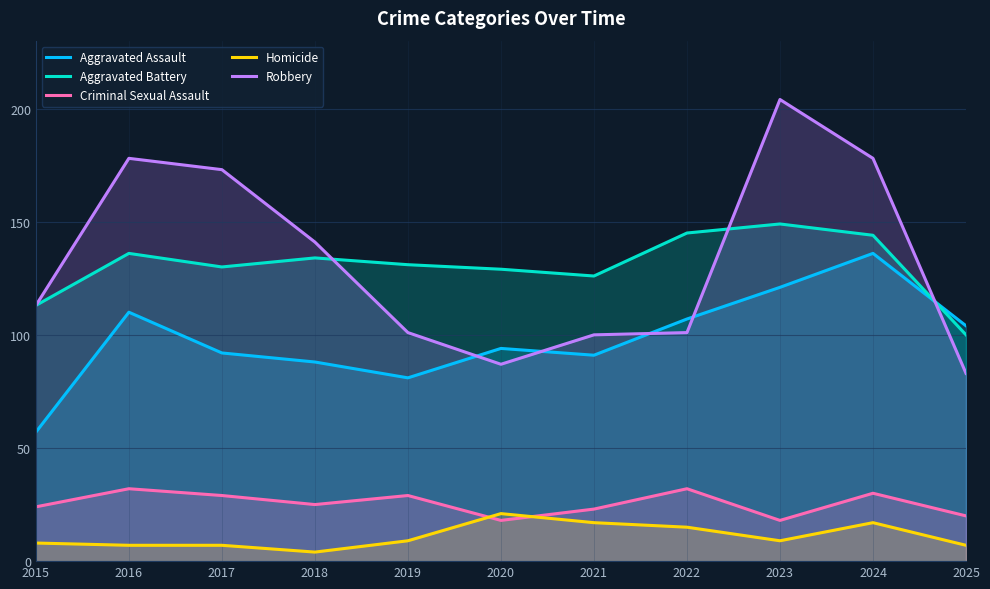

At which category is the sum across all series the highest?

2024